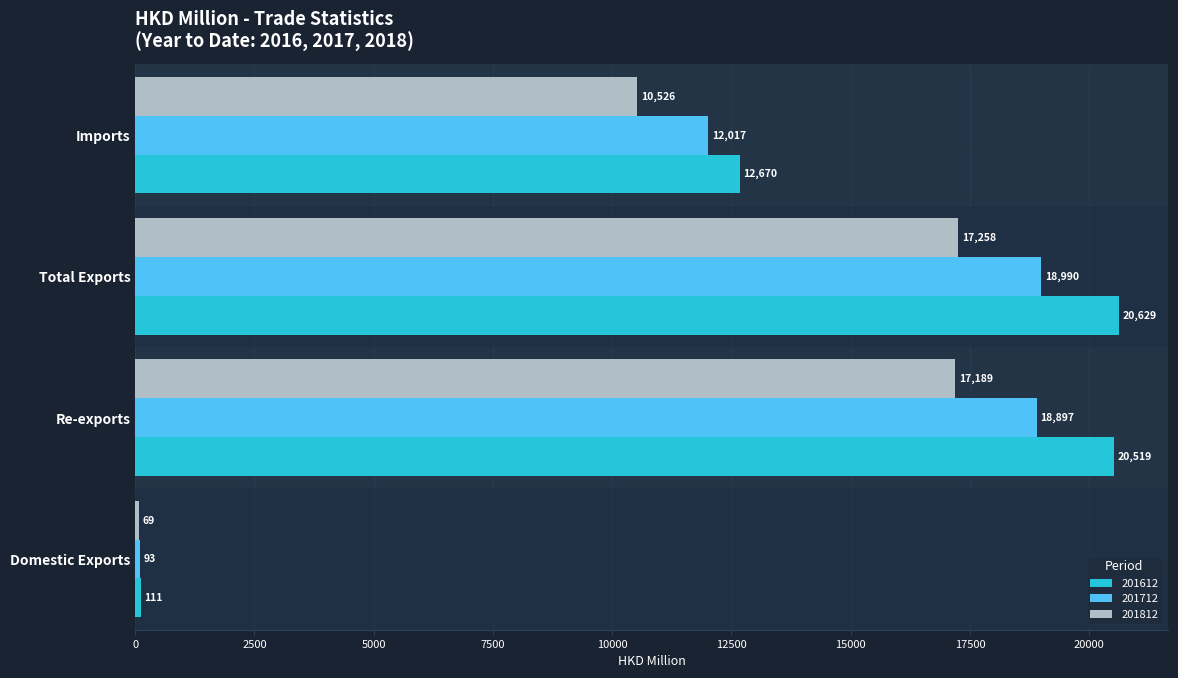

Which series changed the most between Domestic Exports and Total Exports?

201612